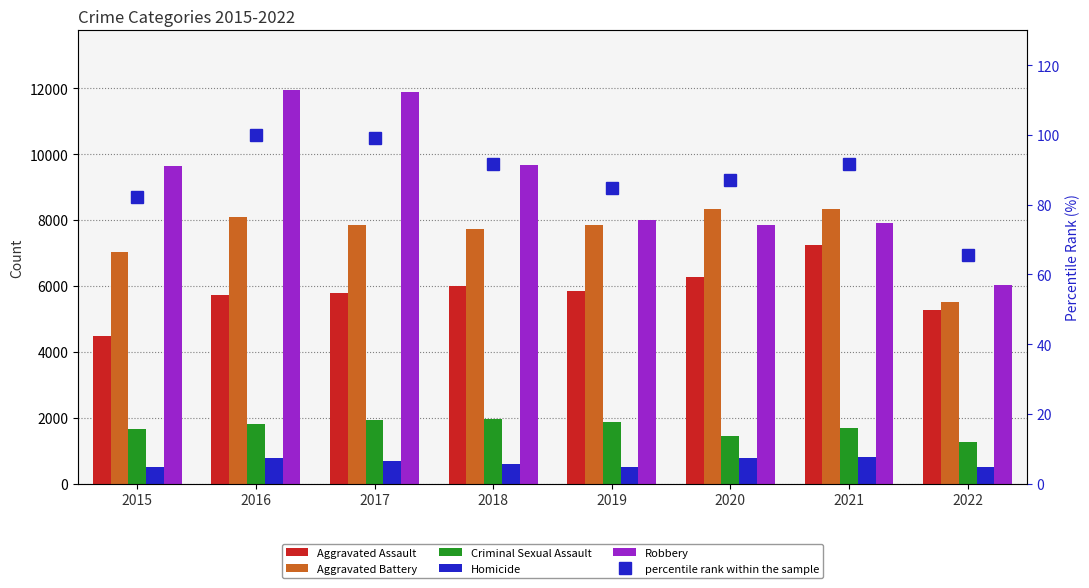

List the series in order of their peak value, lowest first.

percentile rank within the sample, Homicide, Criminal Sexual Assault, Aggravated Assault, Aggravated Battery, Robbery